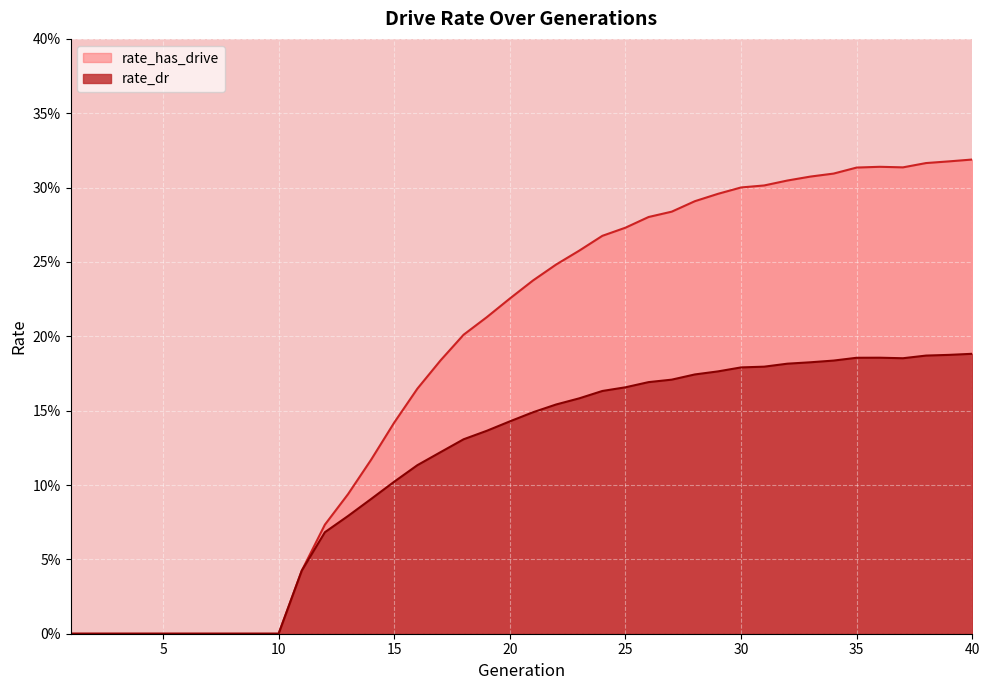

In rate_dr, how many points are lower than both neighbors (excluding endpoints)?

1